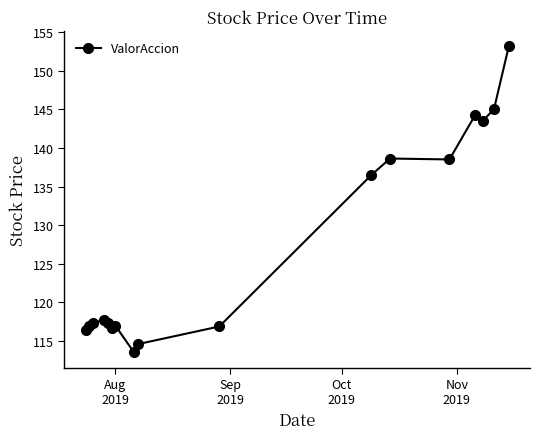

What is the maximum value shown in the chart?

153.2